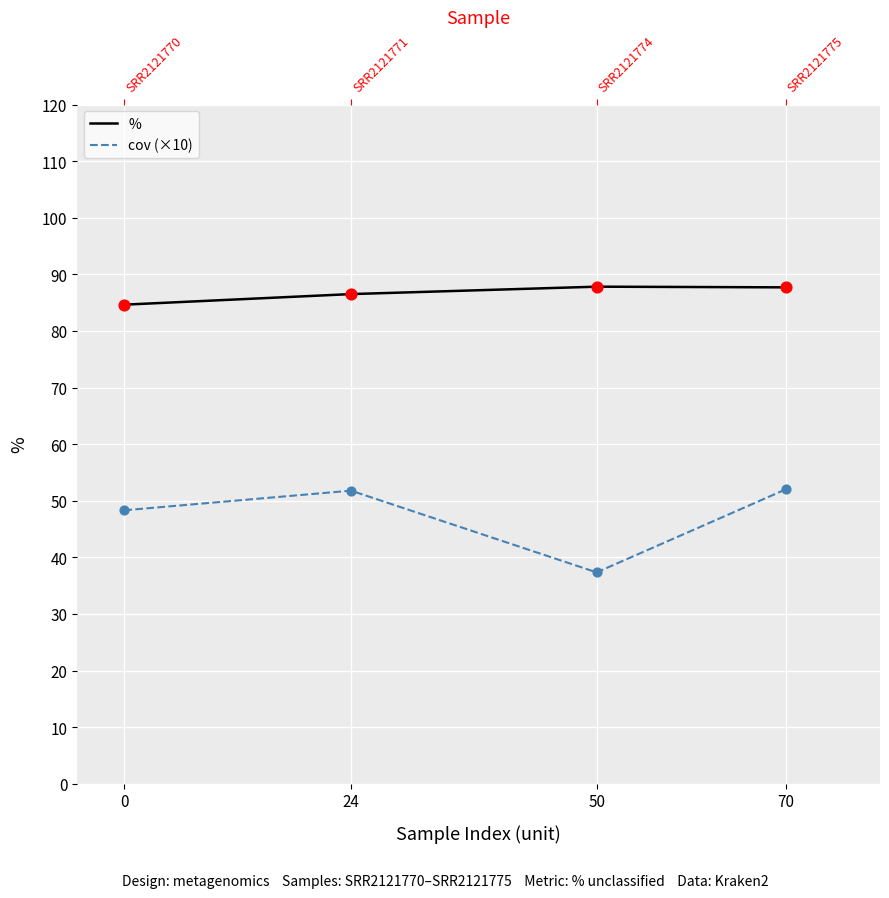

What are all the series names shown in the legend?

%, cov (×10)